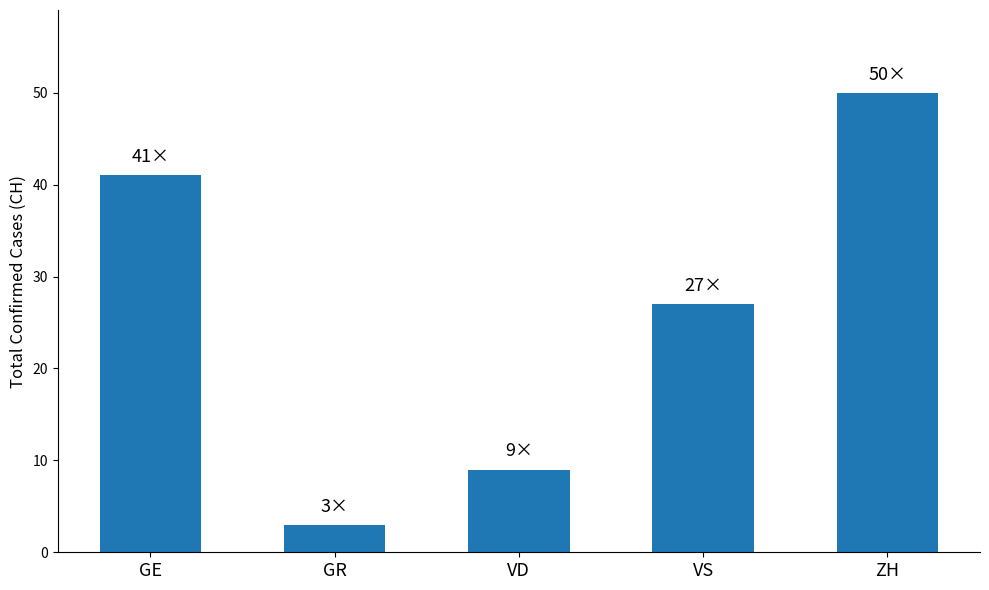

Count the values in the range 9 to 41.

3